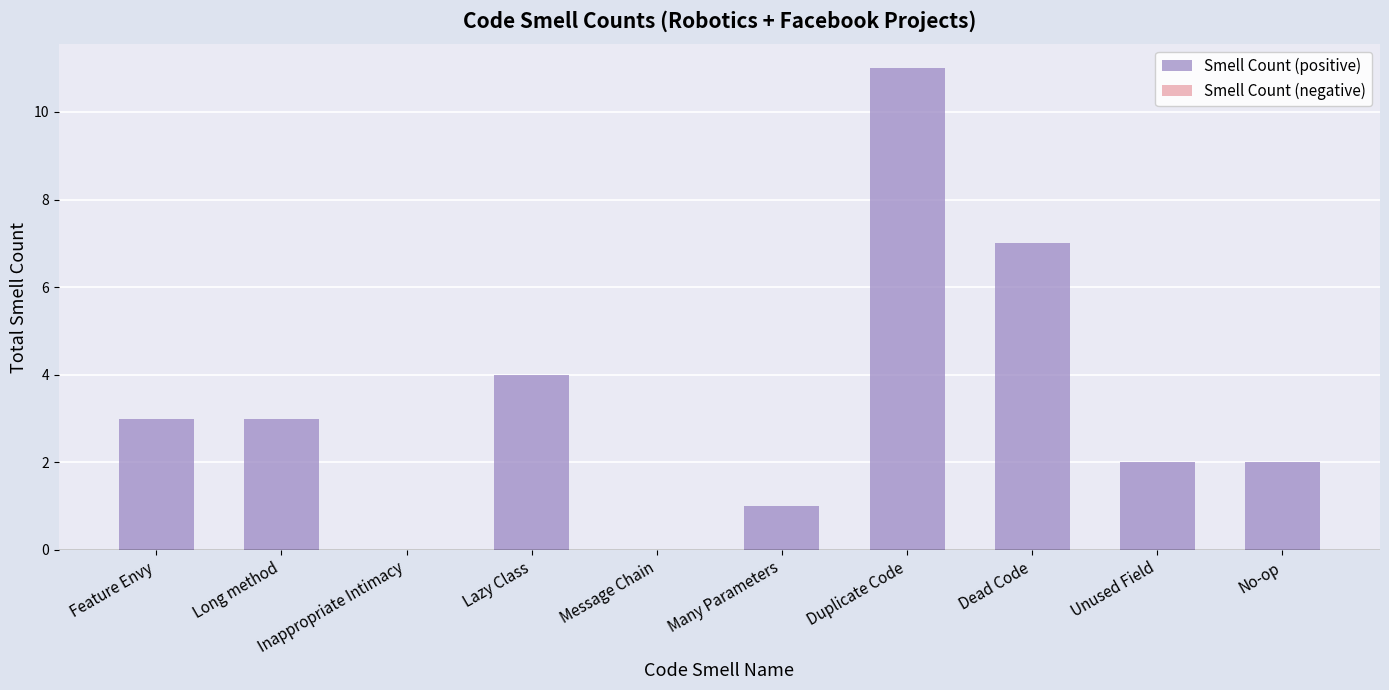

What is the sum of the values at Unused Field and Feature Envy?

5